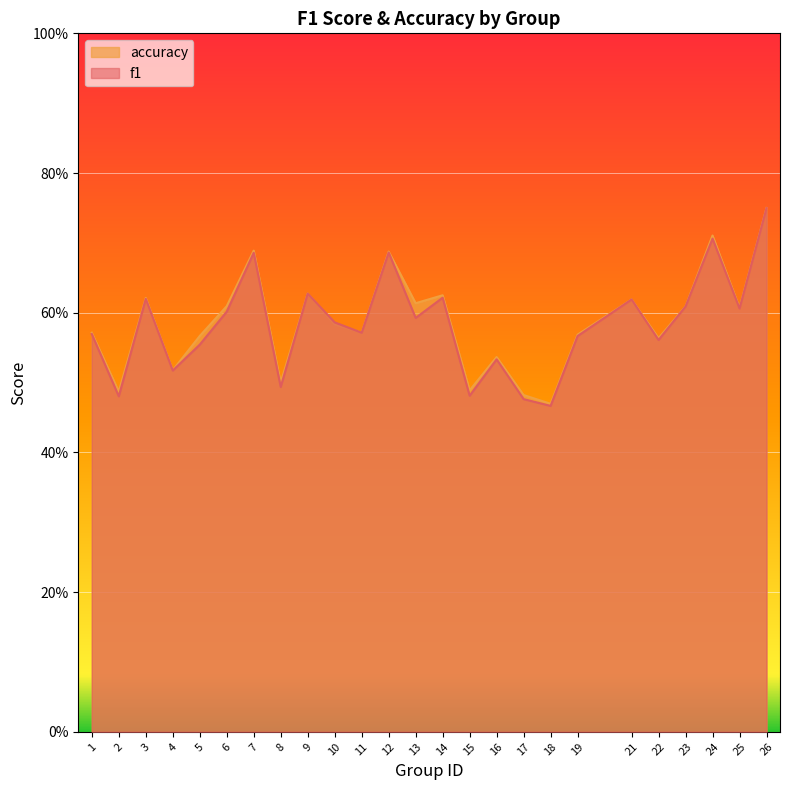

True or false: accuracy and f1 intersect in this chart.

False